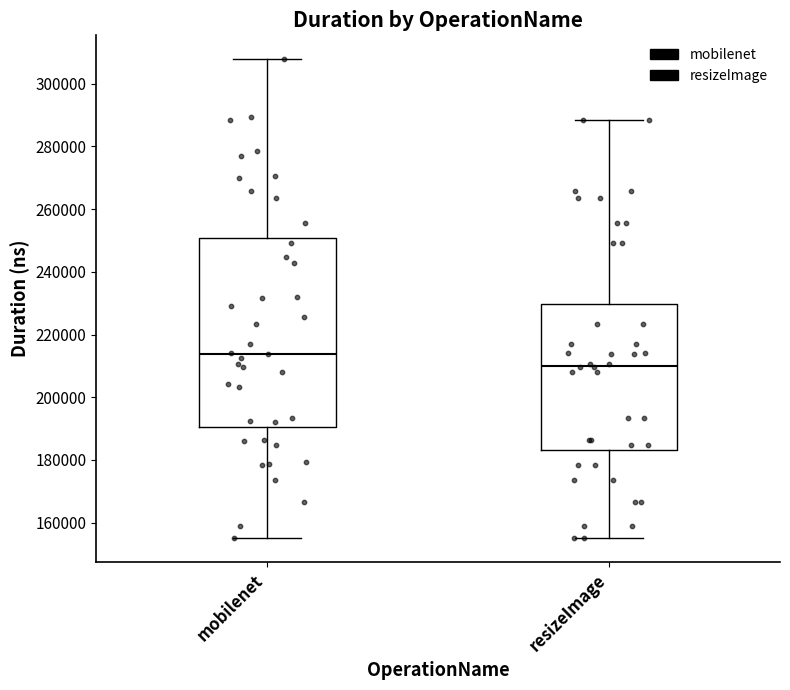

Reading left to right, transcribe this box plot: for each box, give where its median line is, the range the box spans, and where its two whiskers end, as read against the y-axis. The values are not printed on the chart, so give them approximately, as read against the axis.

mobilenet: median 214000, box 190000 to 250000, whiskers 156000 to 308000
resizeImage: median 210000, box 184000 to 230000, whiskers 156000 to 288000